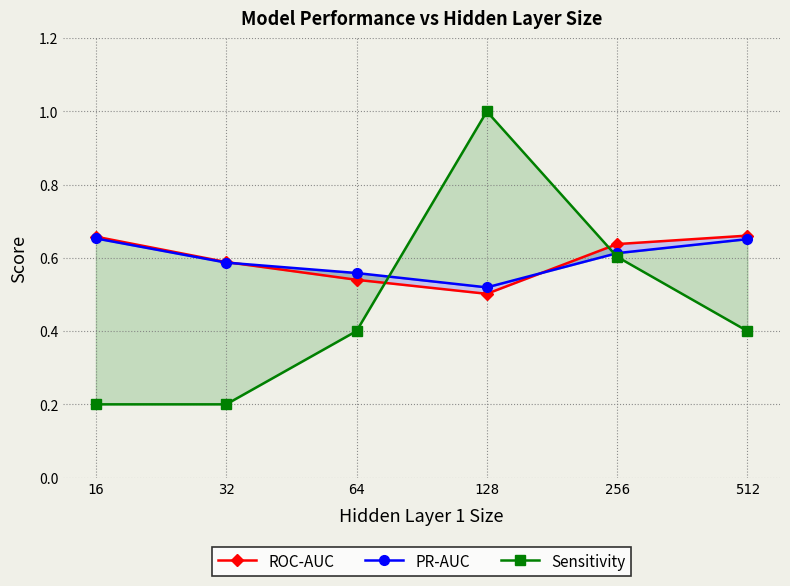

How many times do PR-AUC and Sensitivity cross each other?

2